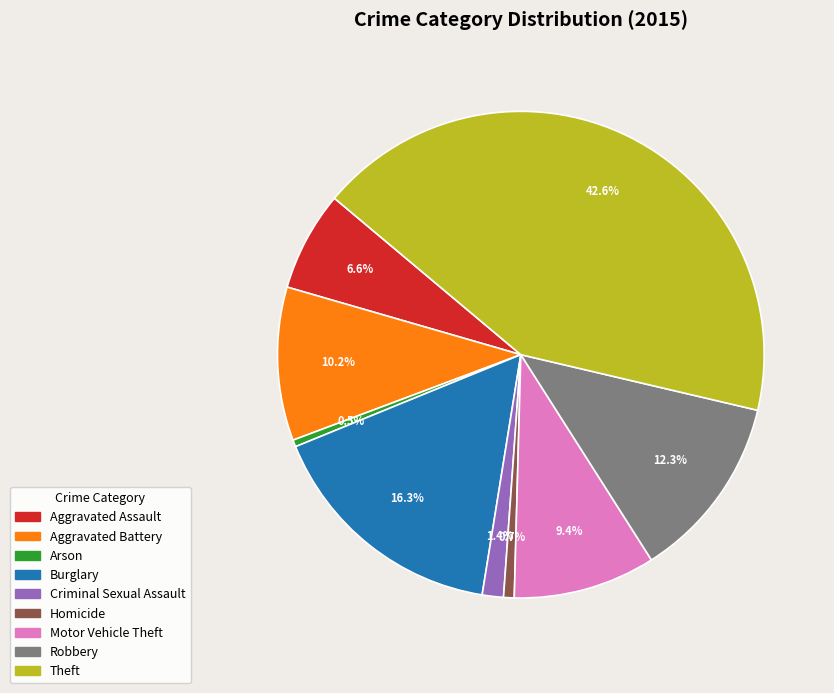

How much of the chart is everything except Burglary?

83.7%